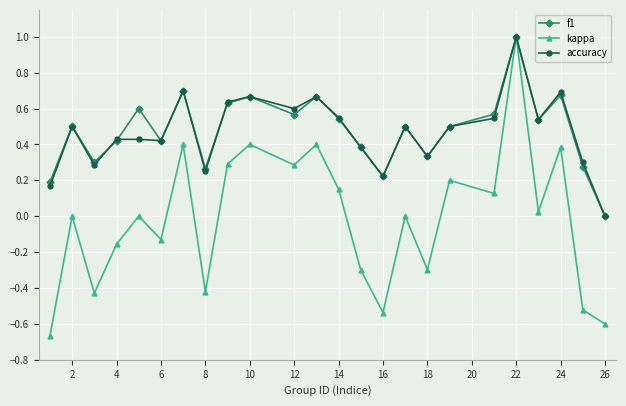

True or false: f1 has more than 2 points higher than both neighbors.

True